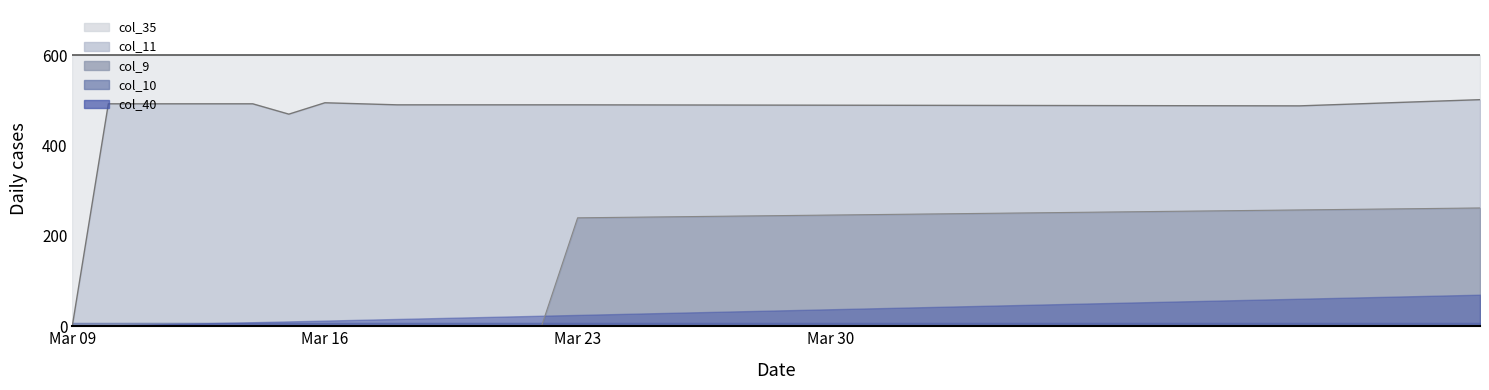

Does the chart have visible grid lines?

No